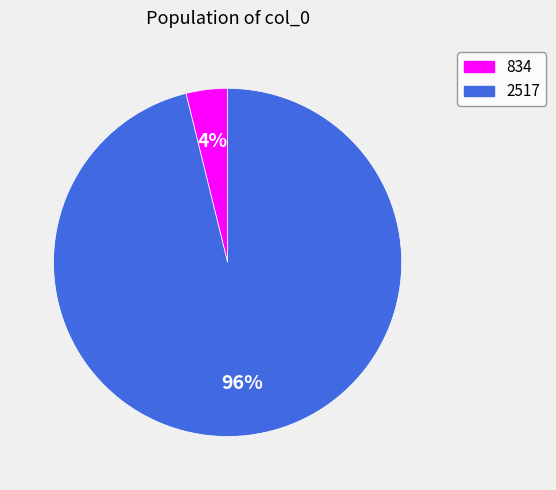

What percentage is the 834 slice, to the nearest percent?

4%